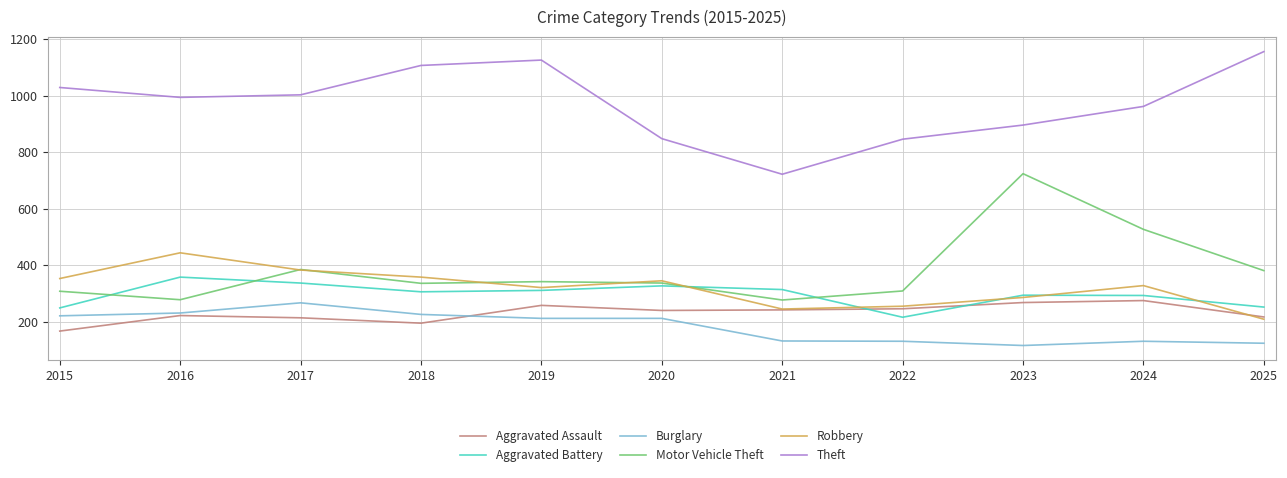

At how many categories does at least one series exceed 413?

11